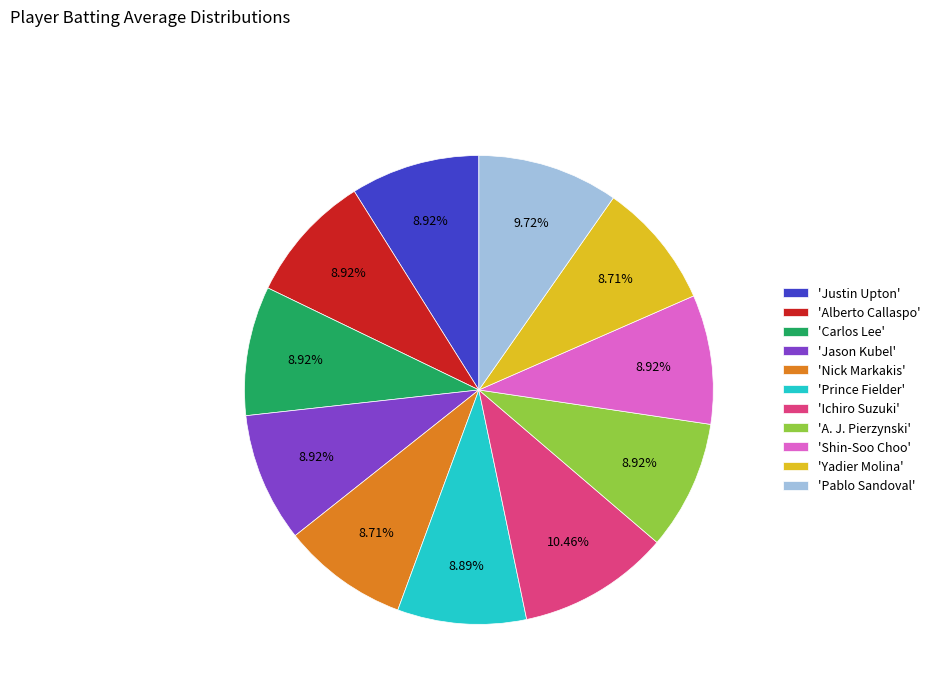

Do 'Carlos Lee' and 'Shin-Soo Choo' together represent more than half of the pie?

No